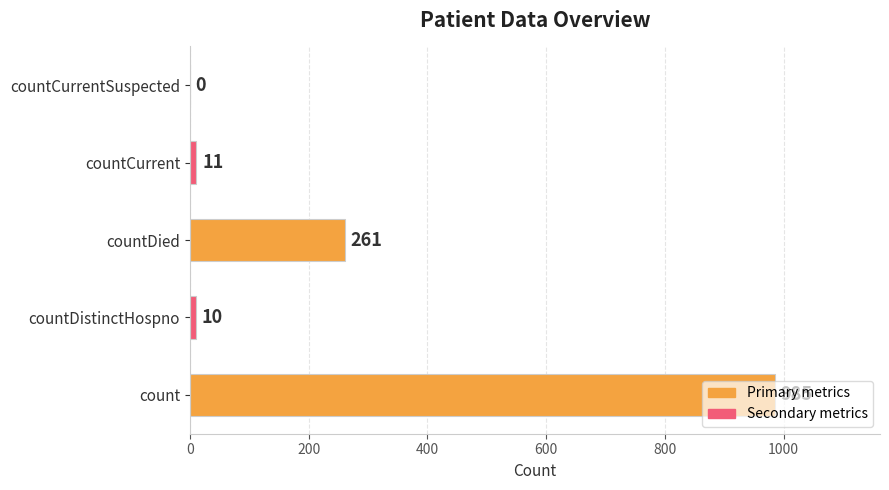

What is the sum of the values at countDistinctHospno and countCurrent?

21